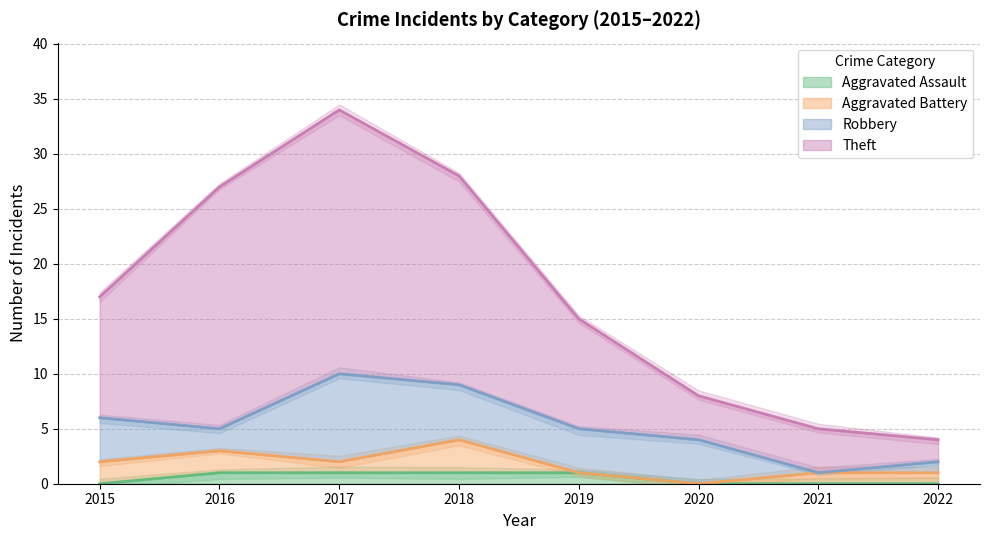

Is the value of Theft at 2016 greater than the value of Aggravated Assault at 2020?

Yes